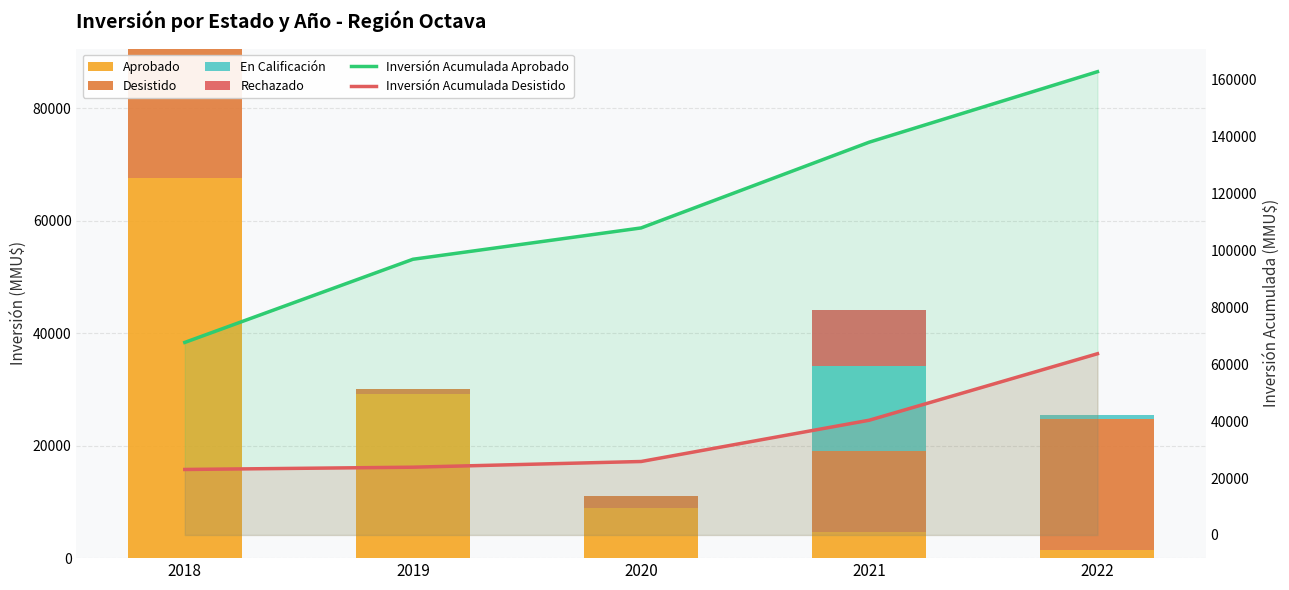

Reading right to left, transcribe all the data shown in this chart.

Aprobado: 1400	4620	9000	29200	67616
Desistido: 23339	14500	2000	800	23000
En Calificación: 800	15000	0	0	0
Rechazado: 0	10000	0	0	0
Inversión Acumulada Aprobado: 162675	137936	107816	96816	67616
Inversión Acumulada Desistido: 63639	40300	25800	23800	23000